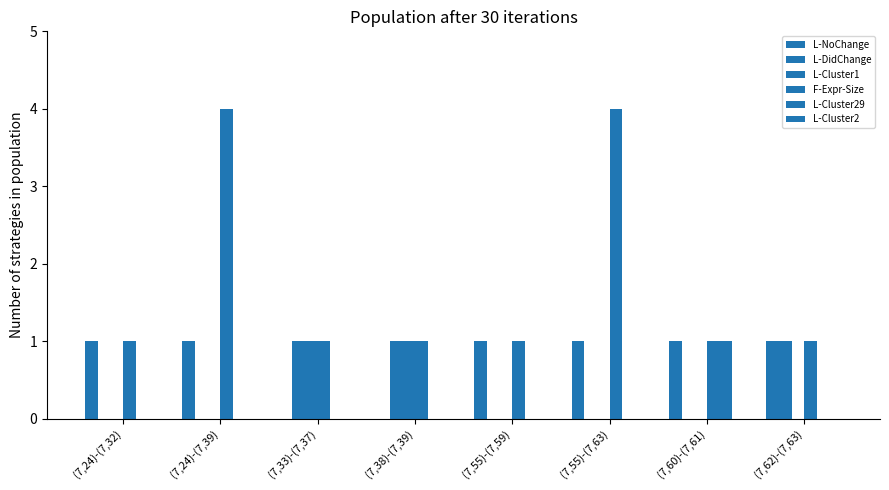

Reading right to left, list all the values displayed in this chart.

L-NoChange: (7,62)-(7,63)=1	(7,60)-(7,61)=1	(7,55)-(7,63)=1	(7,55)-(7,59)=1	(7,38)-(7,39)=0	(7,33)-(7,37)=0	(7,24)-(7,39)=1	(7,24)-(7,32)=1
L-DidChange: (7,62)-(7,63)=1	(7,60)-(7,61)=0	(7,55)-(7,63)=0	(7,55)-(7,59)=0	(7,38)-(7,39)=1	(7,33)-(7,37)=1	(7,24)-(7,39)=0	(7,24)-(7,32)=0
L-Cluster1: (7,62)-(7,63)=0	(7,60)-(7,61)=0	(7,55)-(7,63)=0	(7,55)-(7,59)=0	(7,38)-(7,39)=1	(7,33)-(7,37)=1	(7,24)-(7,39)=0	(7,24)-(7,32)=0
F-Expr-Size: (7,62)-(7,63)=1	(7,60)-(7,61)=1	(7,55)-(7,63)=4	(7,55)-(7,59)=1	(7,38)-(7,39)=1	(7,33)-(7,37)=1	(7,24)-(7,39)=4	(7,24)-(7,32)=1
L-Cluster29: (7,62)-(7,63)=0	(7,60)-(7,61)=1	(7,55)-(7,63)=0	(7,55)-(7,59)=0	(7,38)-(7,39)=0	(7,33)-(7,37)=0	(7,24)-(7,39)=0	(7,24)-(7,32)=0
L-Cluster2: (7,62)-(7,63)=0	(7,60)-(7,61)=0	(7,55)-(7,63)=0	(7,55)-(7,59)=0	(7,38)-(7,39)=0	(7,33)-(7,37)=0	(7,24)-(7,39)=0	(7,24)-(7,32)=0